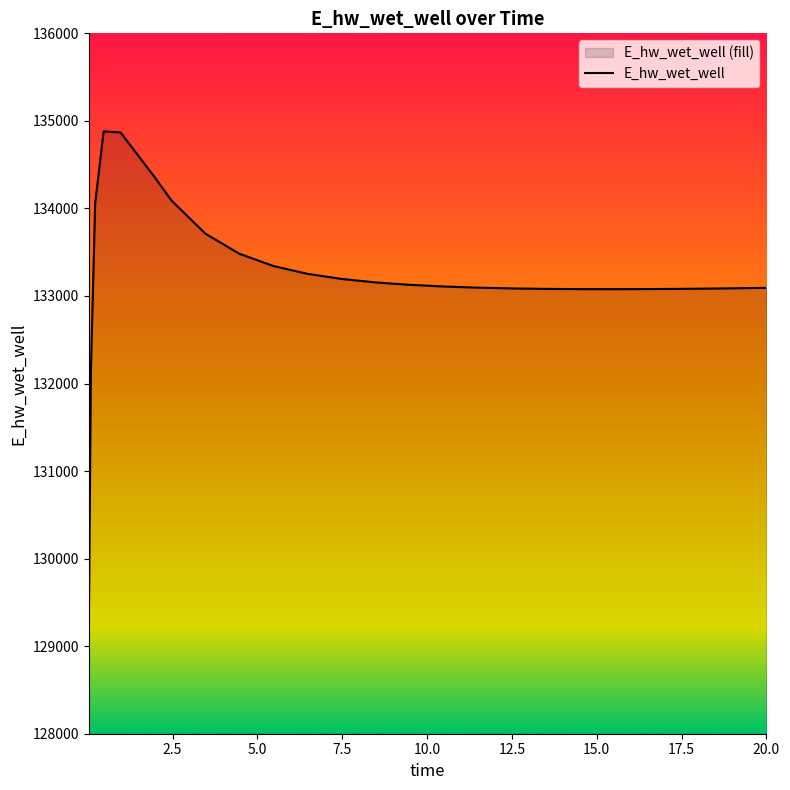

What is the smallest value displayed?

129164.0